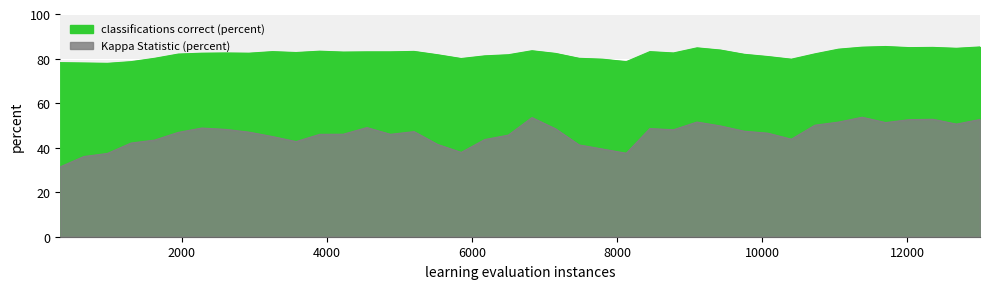

True or false: Kappa Statistic (percent) and classifications correct (percent) intersect in this chart.

False